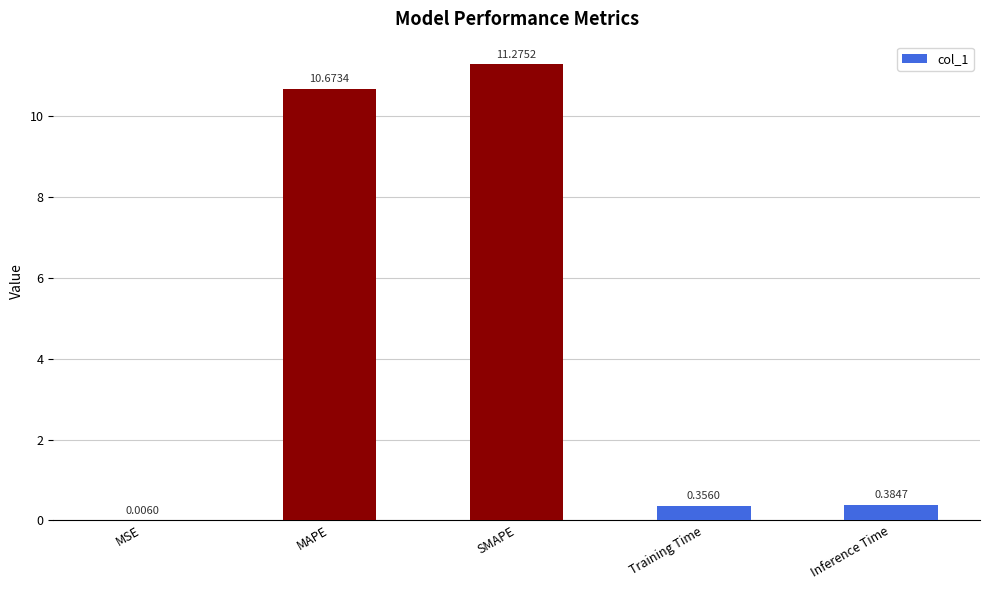

What is the sum of the values at SMAPE and MSE?

11.3